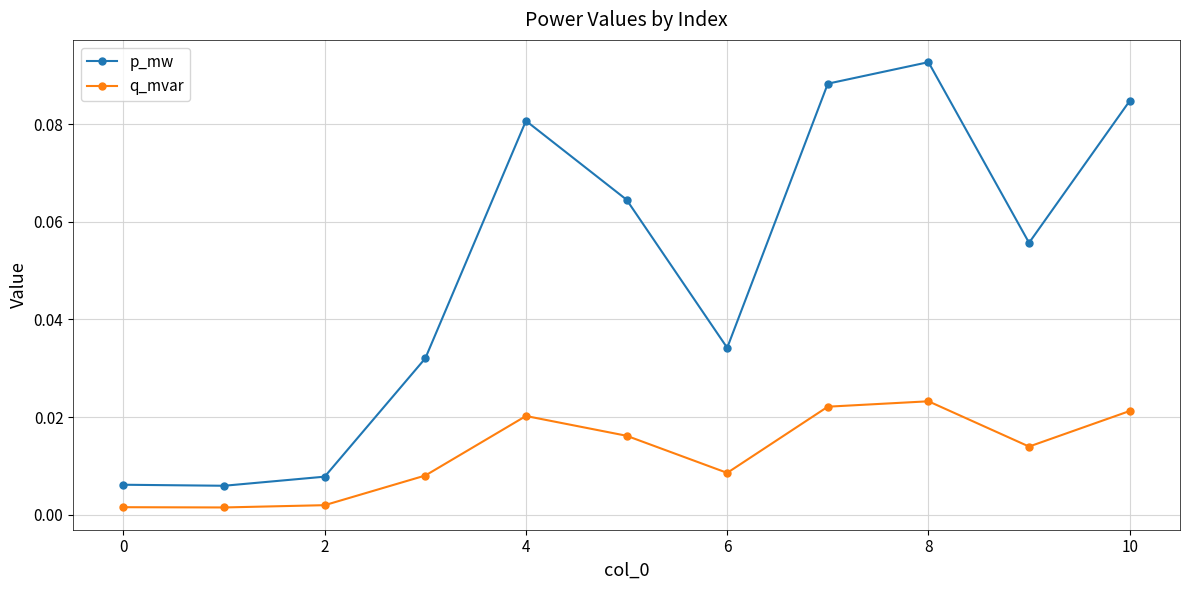

Which series has the widest spread of values?

p_mw